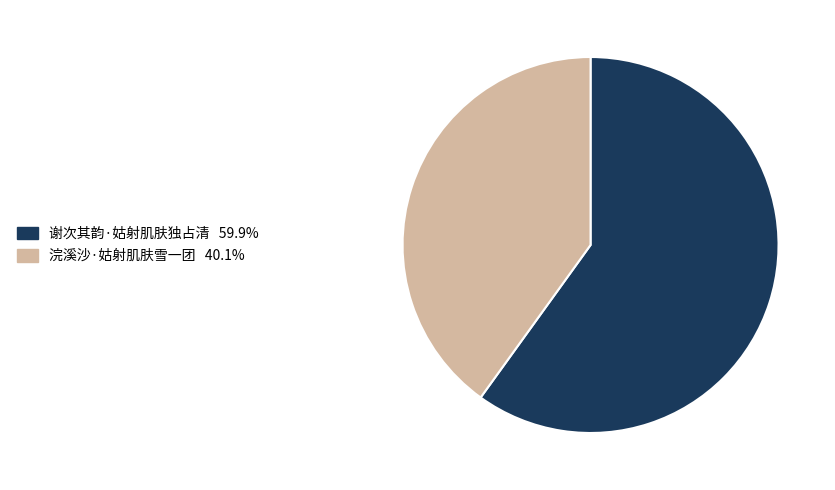

Which has a higher value, 浣溪沙·姑射肌肤雪一团 or 谢次其韵·姑射肌肤独占清?

谢次其韵·姑射肌肤独占清